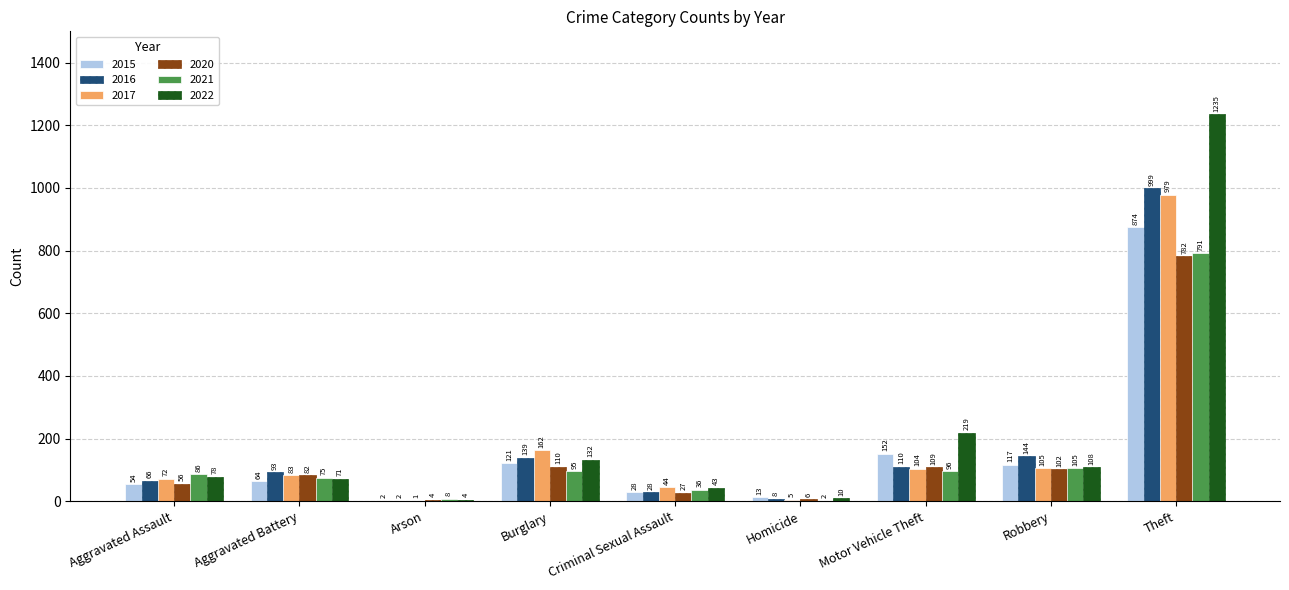

What is the sum of the 2022 values at Burglary and Motor Vehicle Theft?

351